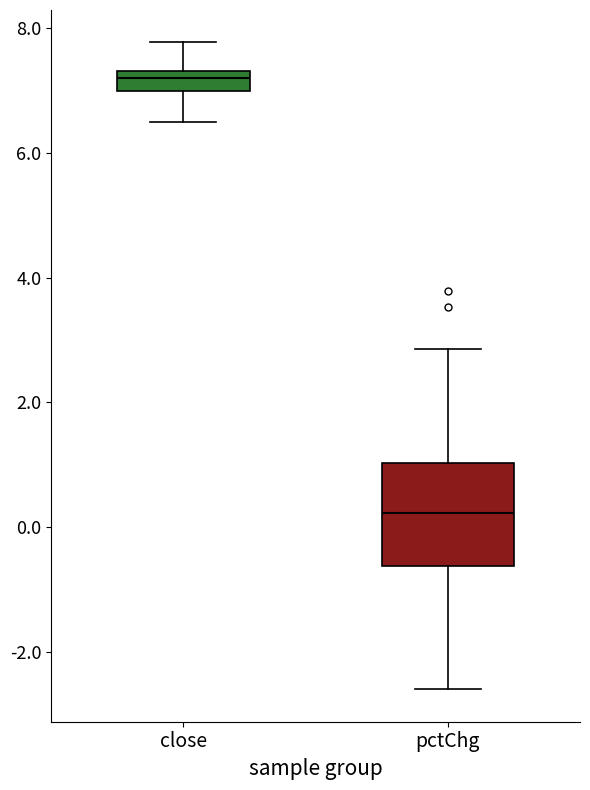

Reading left to right, read every box against the y-axis: the position of its median line, the range the box covers, and the ends of its whiskers. The values are not printed on the chart, so give them approximately, as read against the axis.

close: median 7.2, box 7.0 to 7.4, whiskers 6.4 to 7.8
pctChg: median 0.2, box -0.6 to 1.0, whiskers -2.6 to 2.8